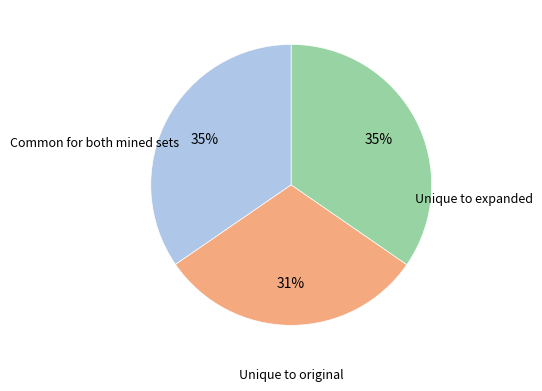

To the nearest percent, what is the average slice percentage?

33%